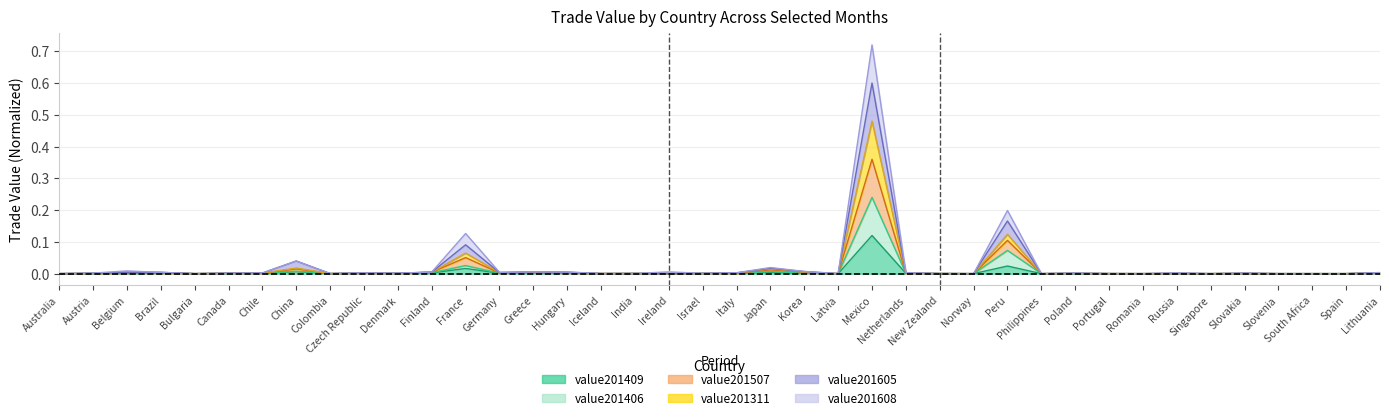

Count the number of data series in this chart.

6